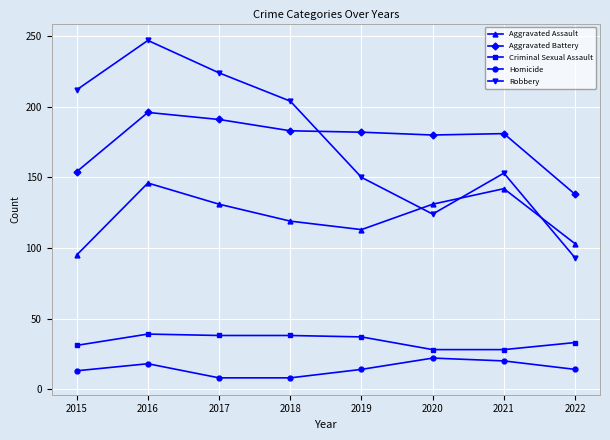

What is the difference between the second highest and second lowest values in the Robbery series?

100